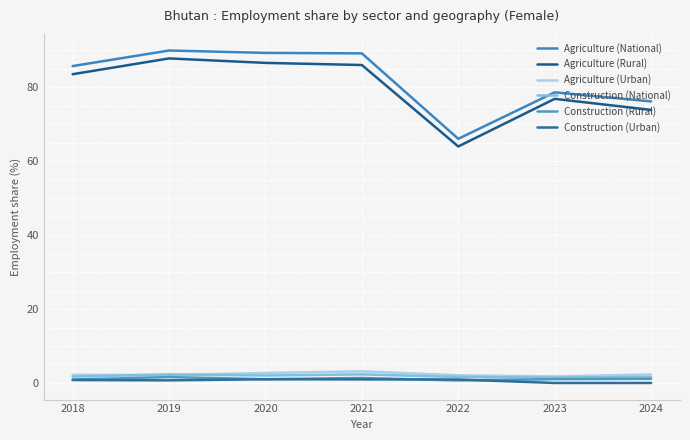

The Construction (National) series shows 0.9 at 2021. True or false?

False